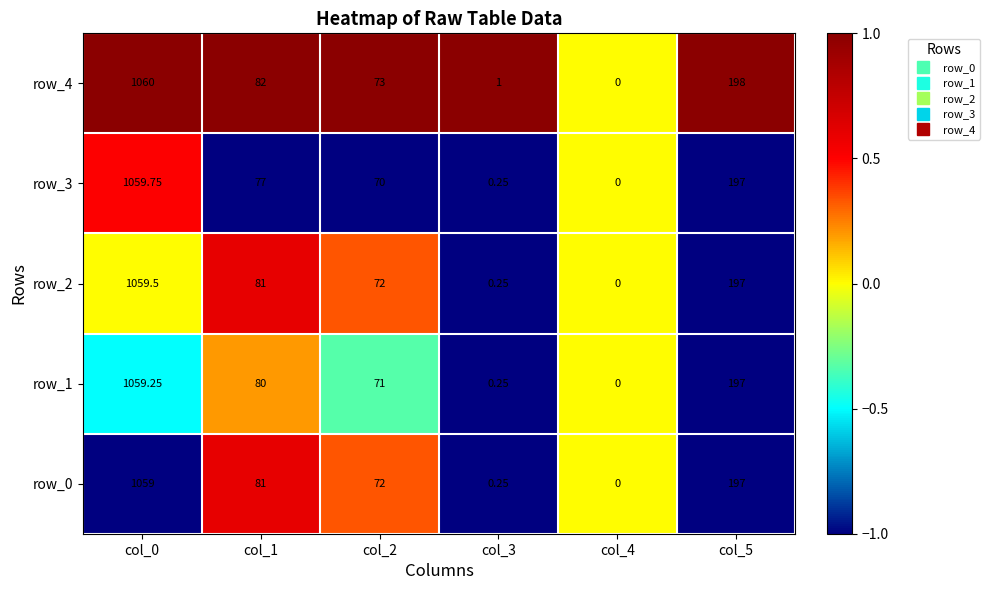

Is the value of row_0 at col_5 greater than the value of row_4 at col_3?

Yes